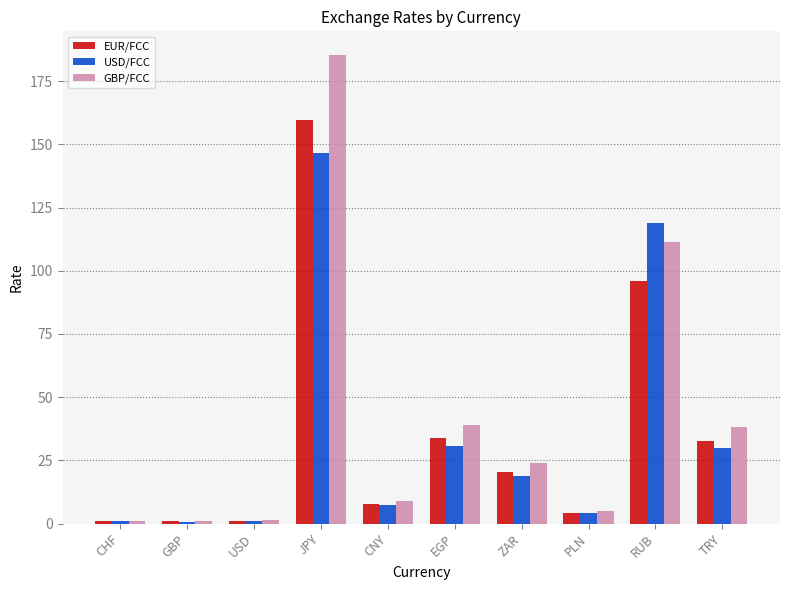

What is the difference between the maximum and minimum values in the EUR/FCC series?

158.6